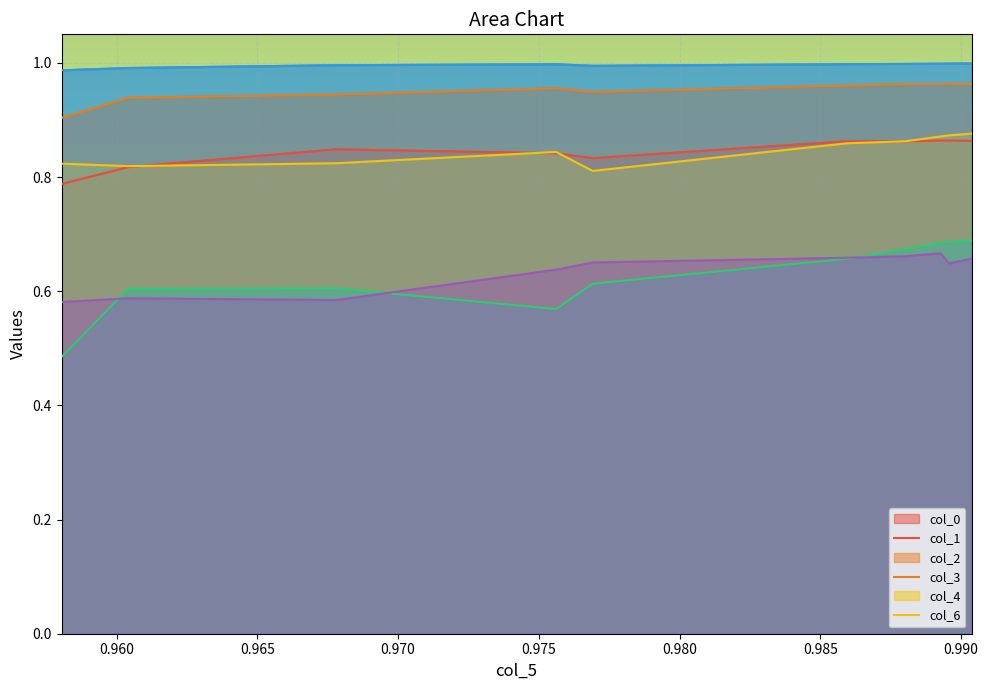

How many lines are shown in the chart?

6